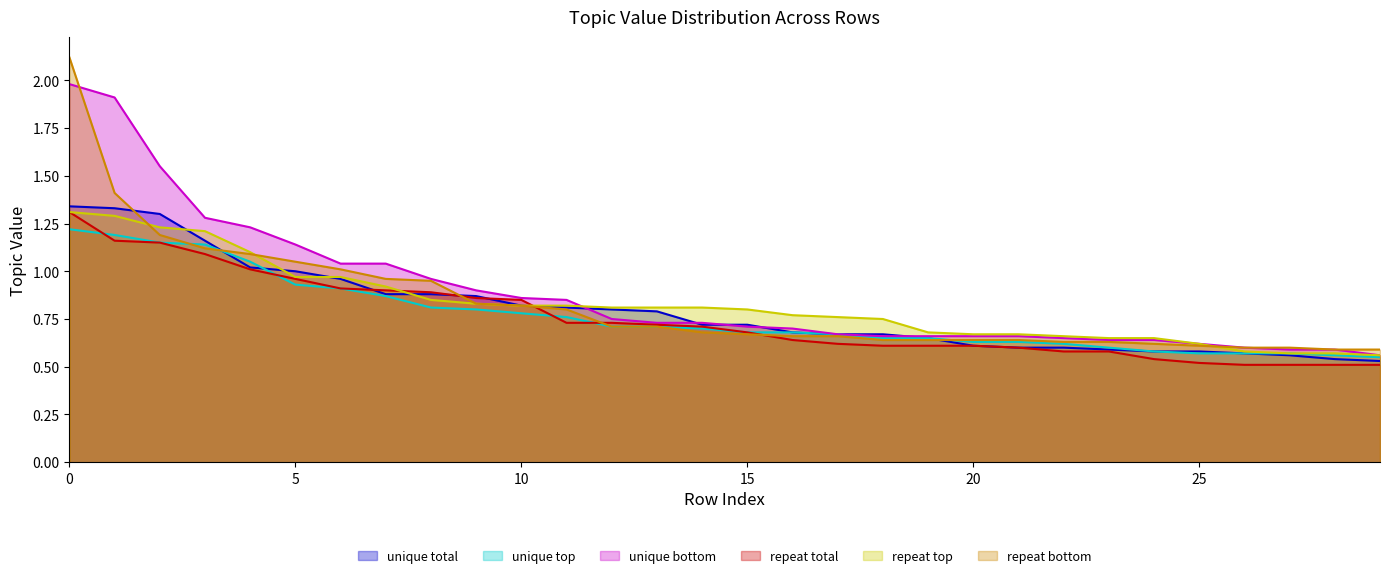

True or false: topic4_value has more than 2 points higher than both neighbors.

False